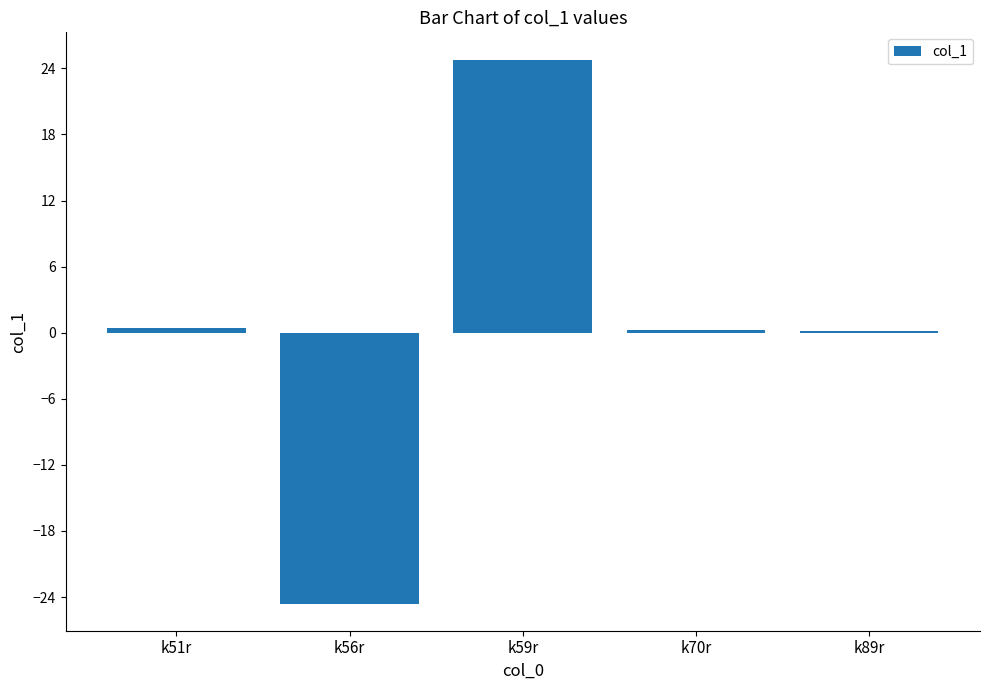

What value does the data have at k56r?

-24.6